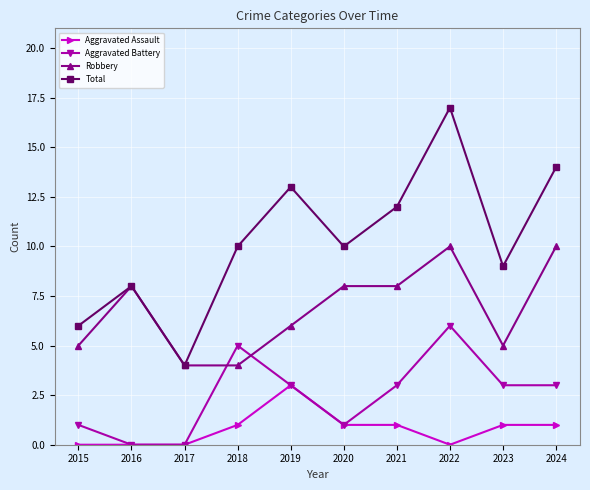

Which category has the highest value in the Aggravated Assault series?

2019